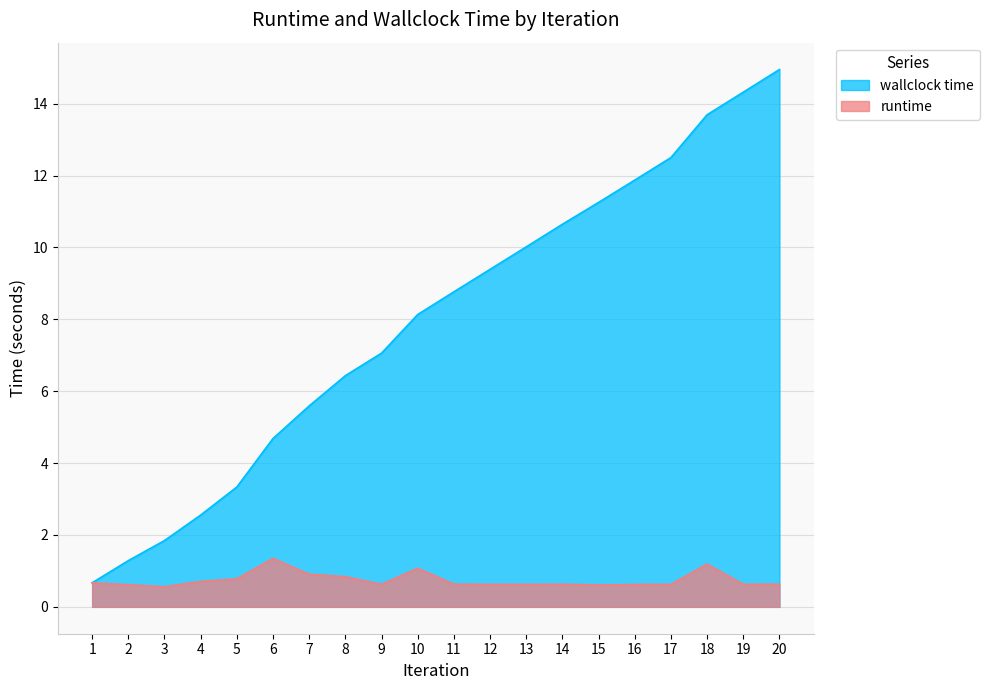

What is the average value of the runtime series?

0.7